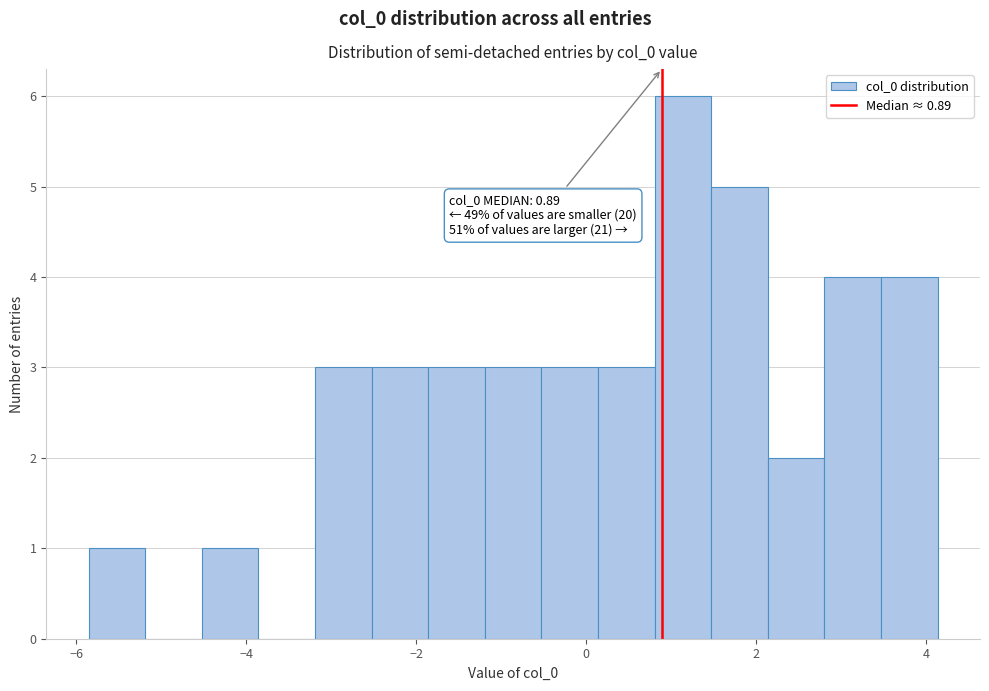

Around what value on the x-axis is the tallest bar? Give the approximate position of its centre, as read against the axis.

1.2